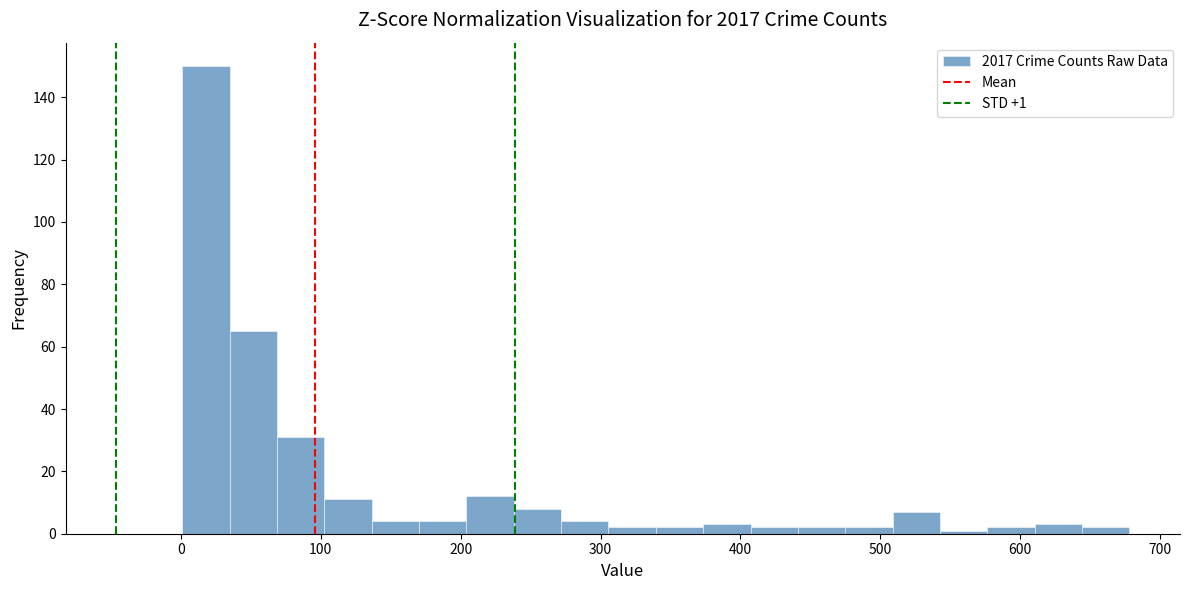

Around what value on the x-axis is the tallest bar? Give the approximate position of its centre, as read against the axis.

20